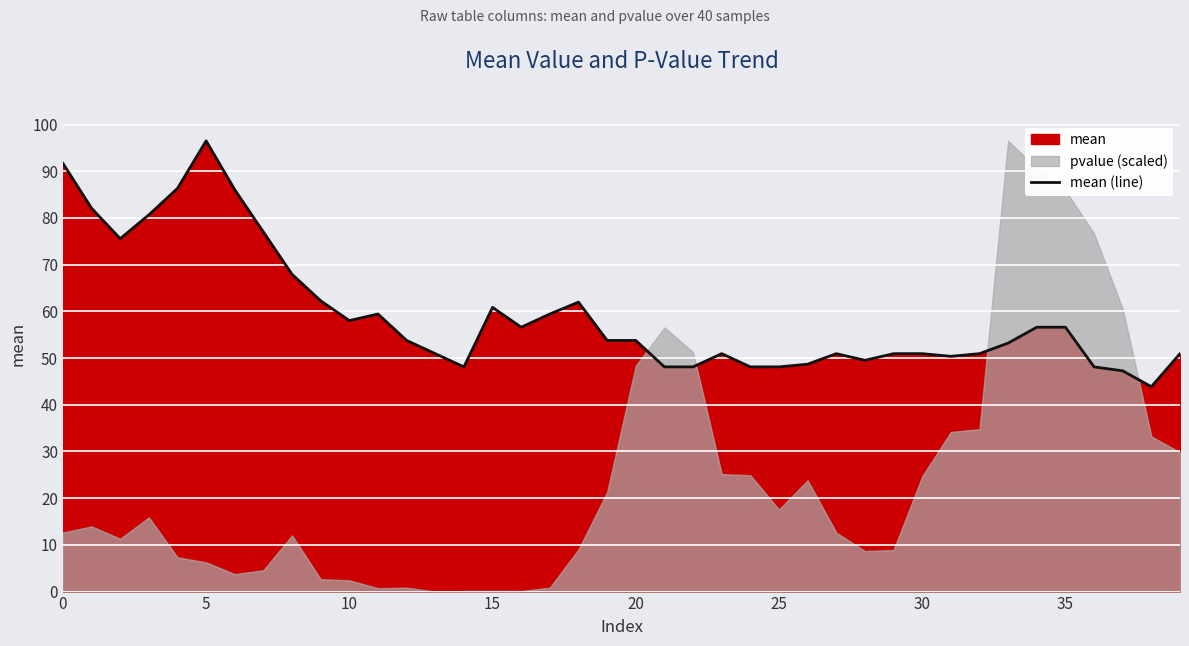

What is the highest value of the mean (line) series?

96.5